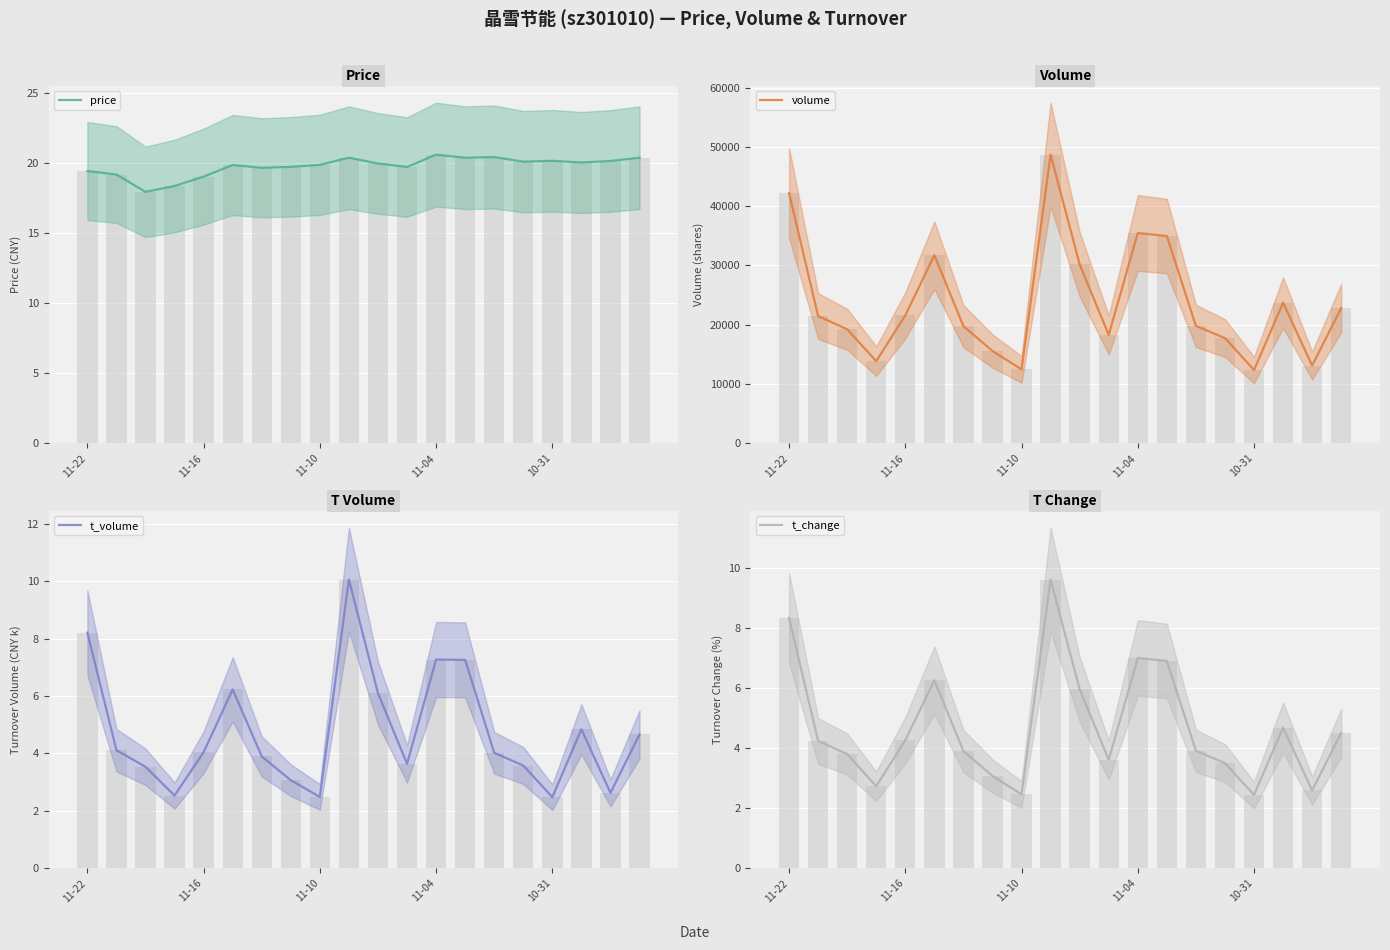

How many bars are there in total?

80